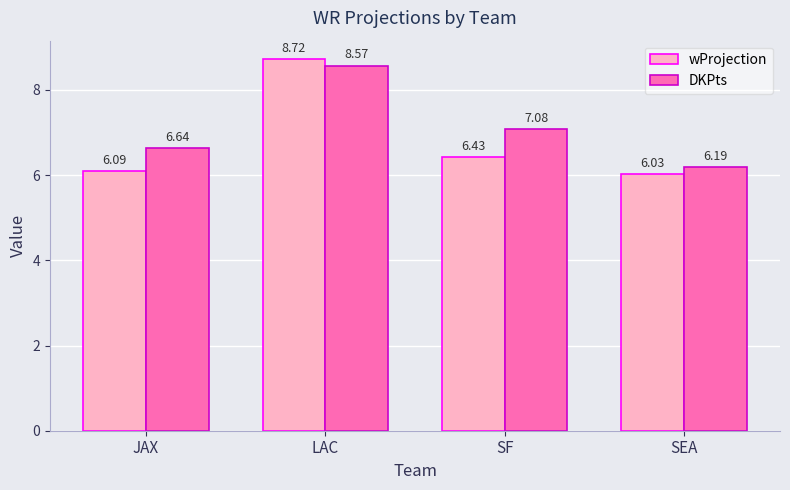

What is the difference between the maximum and second lowest values in the wProjection series?

2.6